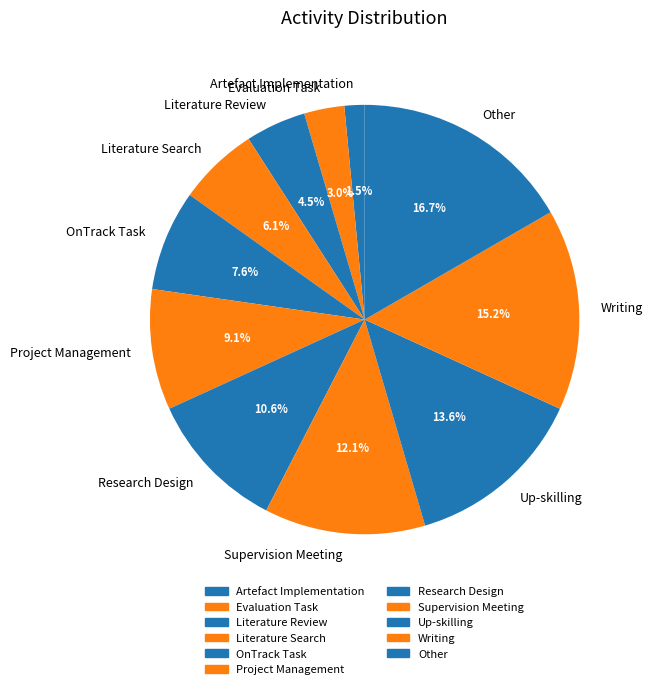

Is there any slice that represents more than half of the pie?

No